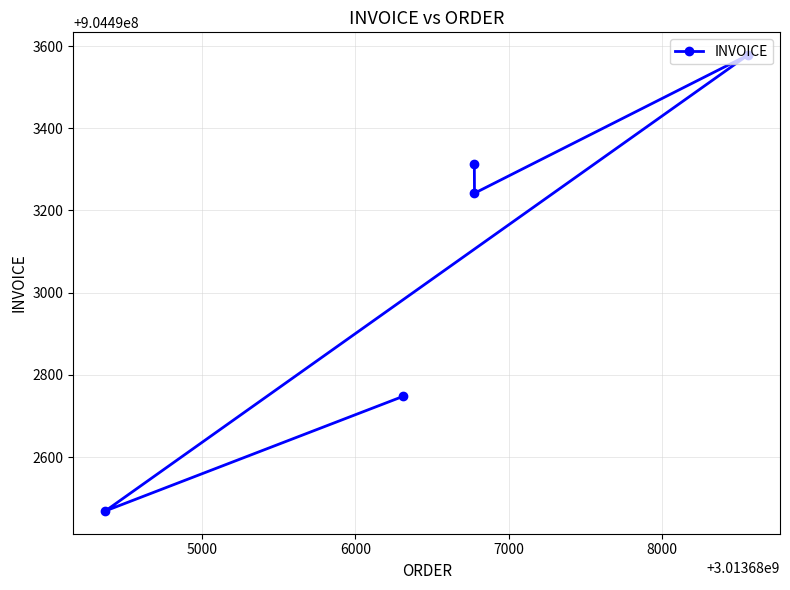

What is the minimum value shown in the chart?

904492469